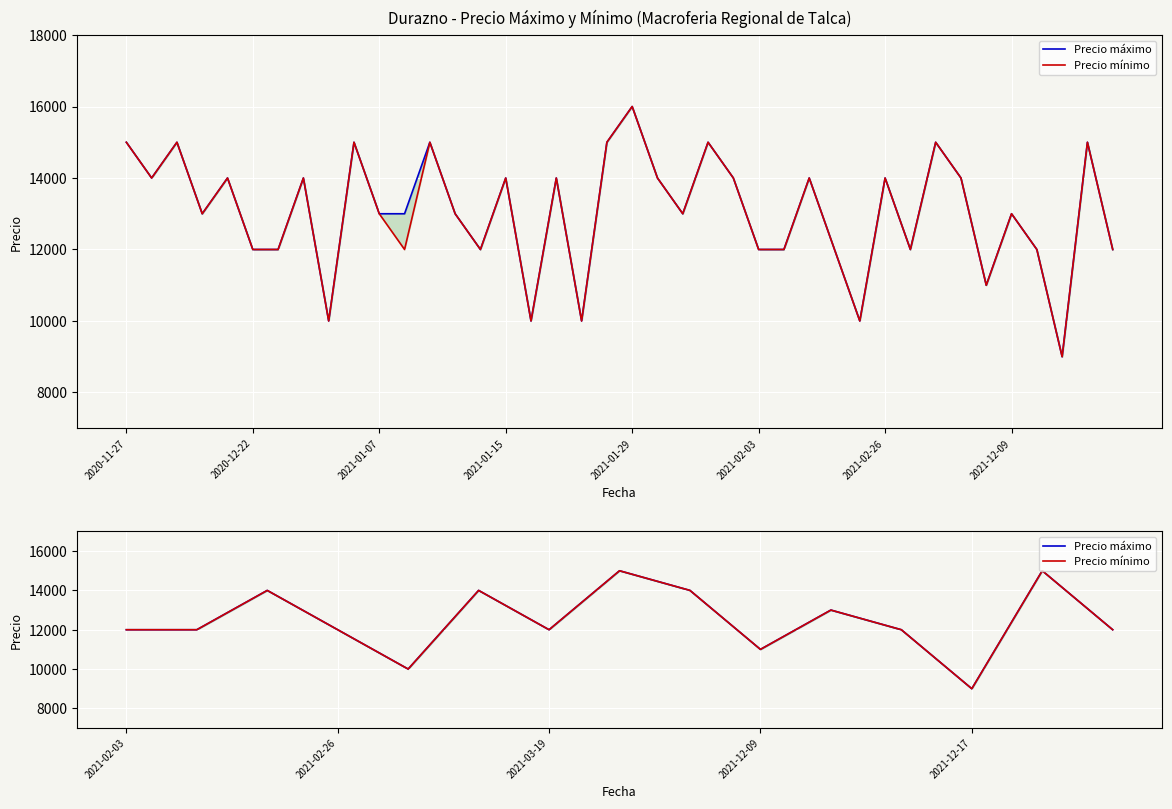

Count the Precio mínimo values in the range 12000 to 14000.

10